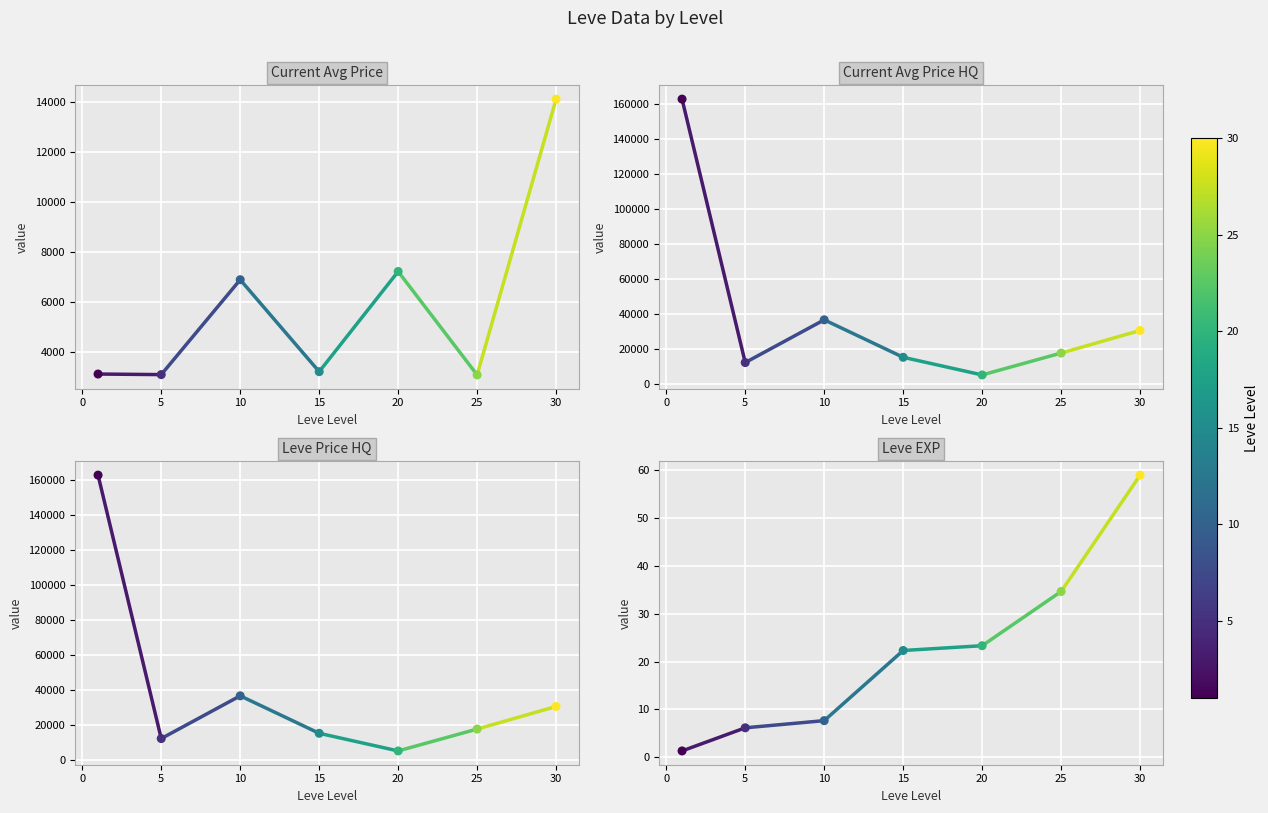

Which series has the largest total across all categories?

Current Avg Price HQ